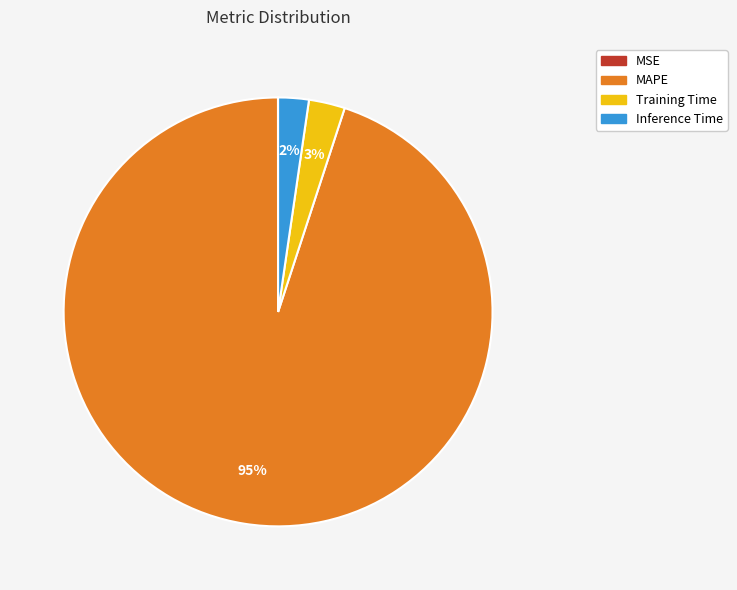

Which category has the biggest portion of the pie?

MAPE